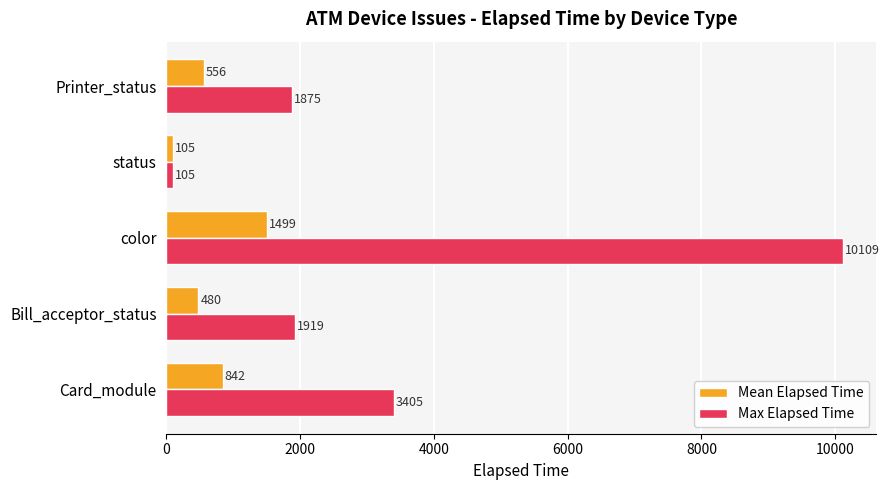

The Max Elapsed Time series shows 3405.0 at Card_module. True or false?

True